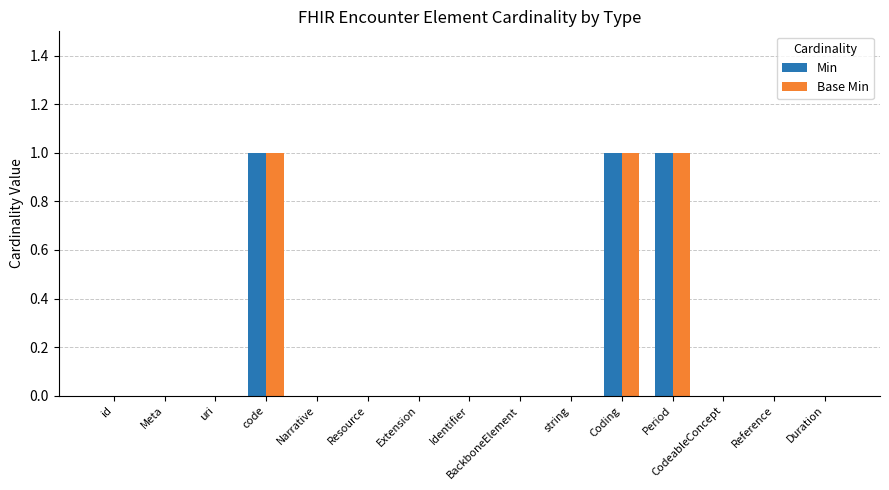

True or false: Min has a value of 0 at string.

True